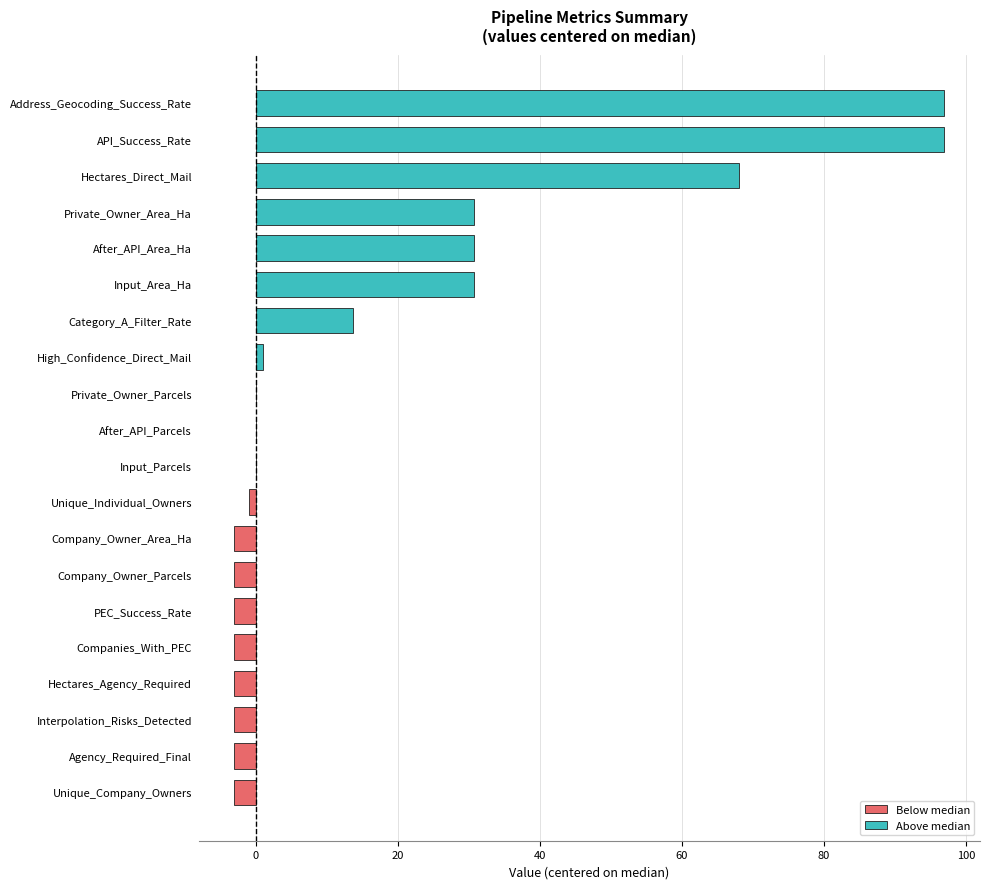

Is it true that Below median equals -3 at Unique_Company_Owners?

True